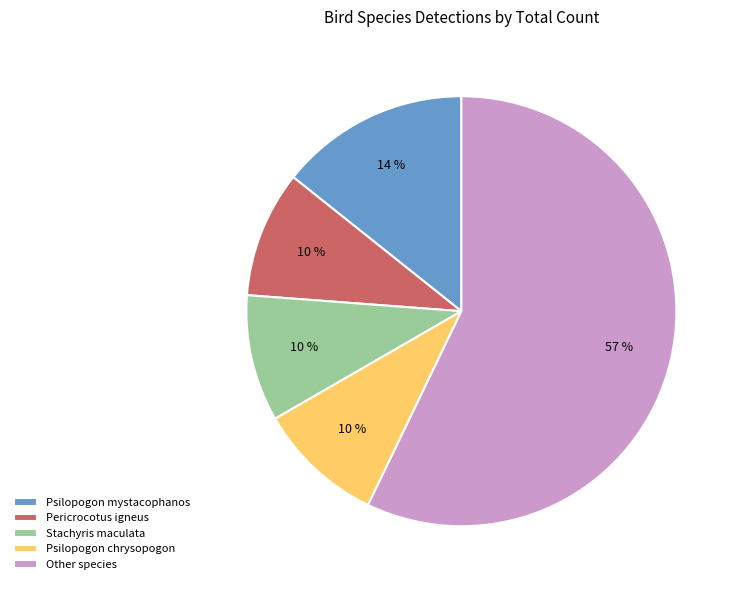

What percentage is the Psilopogon chrysopogon slice, to the nearest percent?

10%